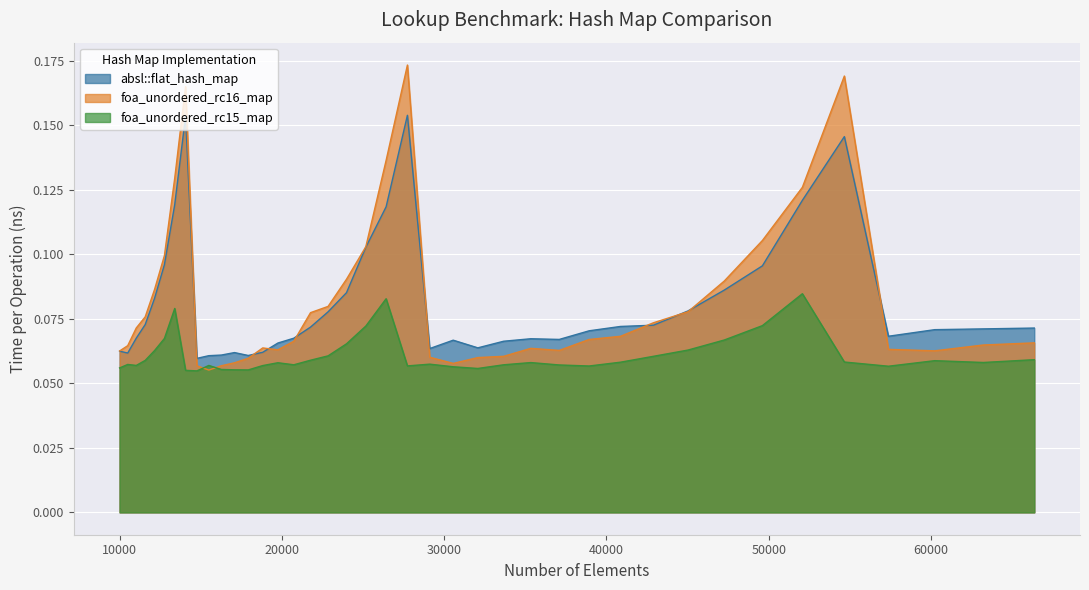

How many lines are shown in the chart?

3